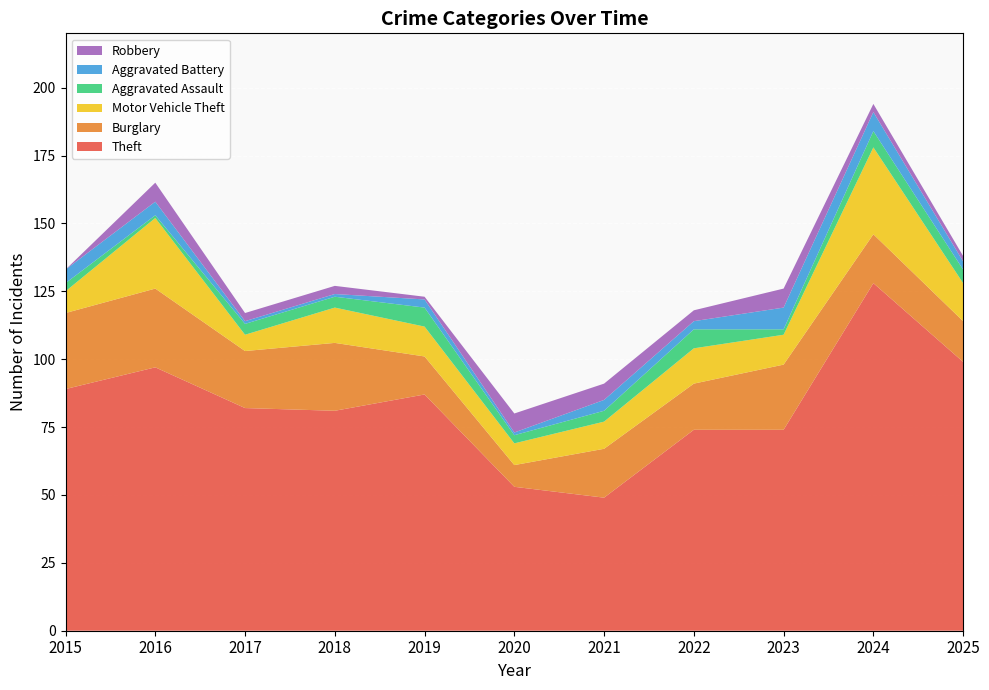

Reading right to left, what are all the values shown in this chart?

Theft: 99	128	74	74	49	53	87	81	82	97	89
Burglary: 15	18	24	17	18	8	14	25	21	29	28
Motor Vehicle Theft: 14	32	11	13	10	8	11	13	6	26	8
Aggravated Assault: 5	6	2	7	4	3	7	4	4	1	3
Aggravated Battery: 3	7	8	3	4	1	3	1	1	5	5
Robbery: 2	3	7	4	6	7	1	3	3	7	0